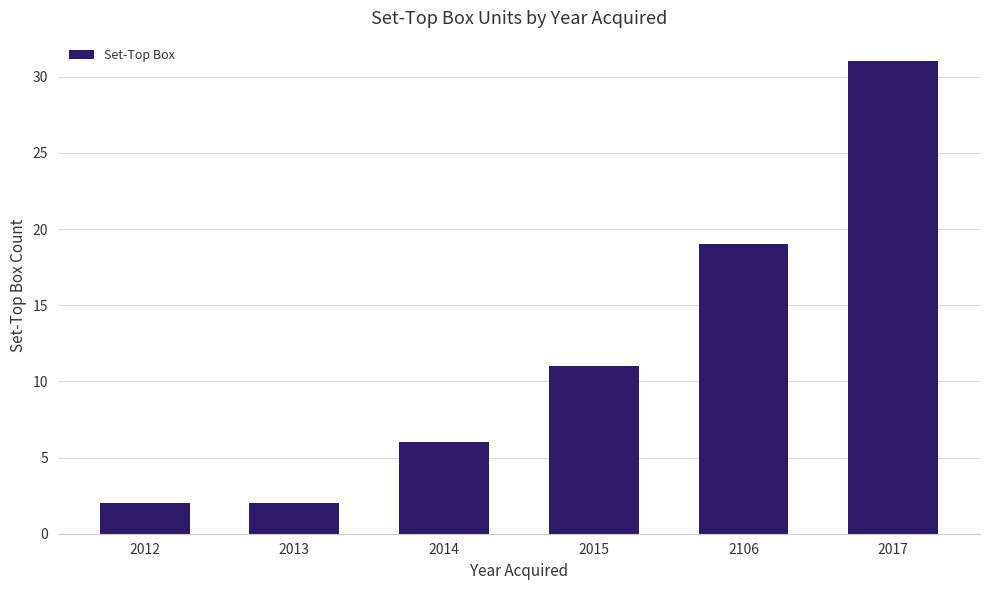

True or false: the data shows 9 at 2014.

False